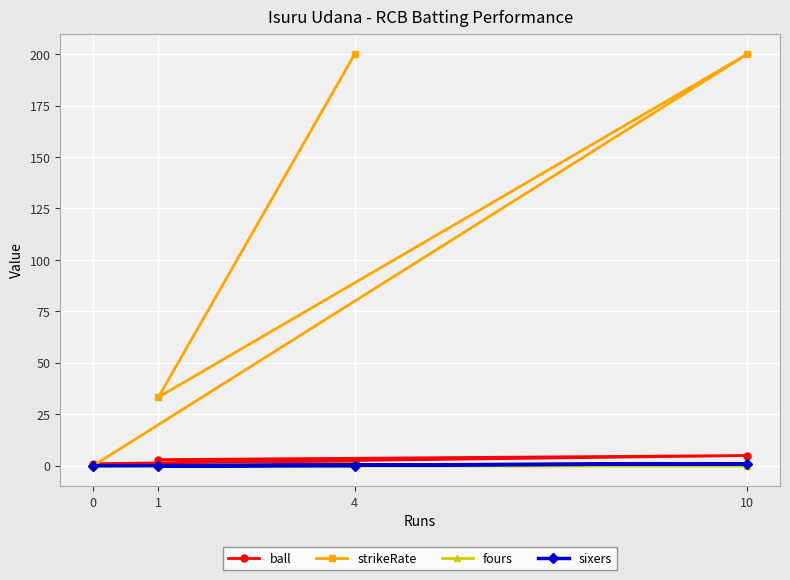

How many lines are shown in the chart?

4